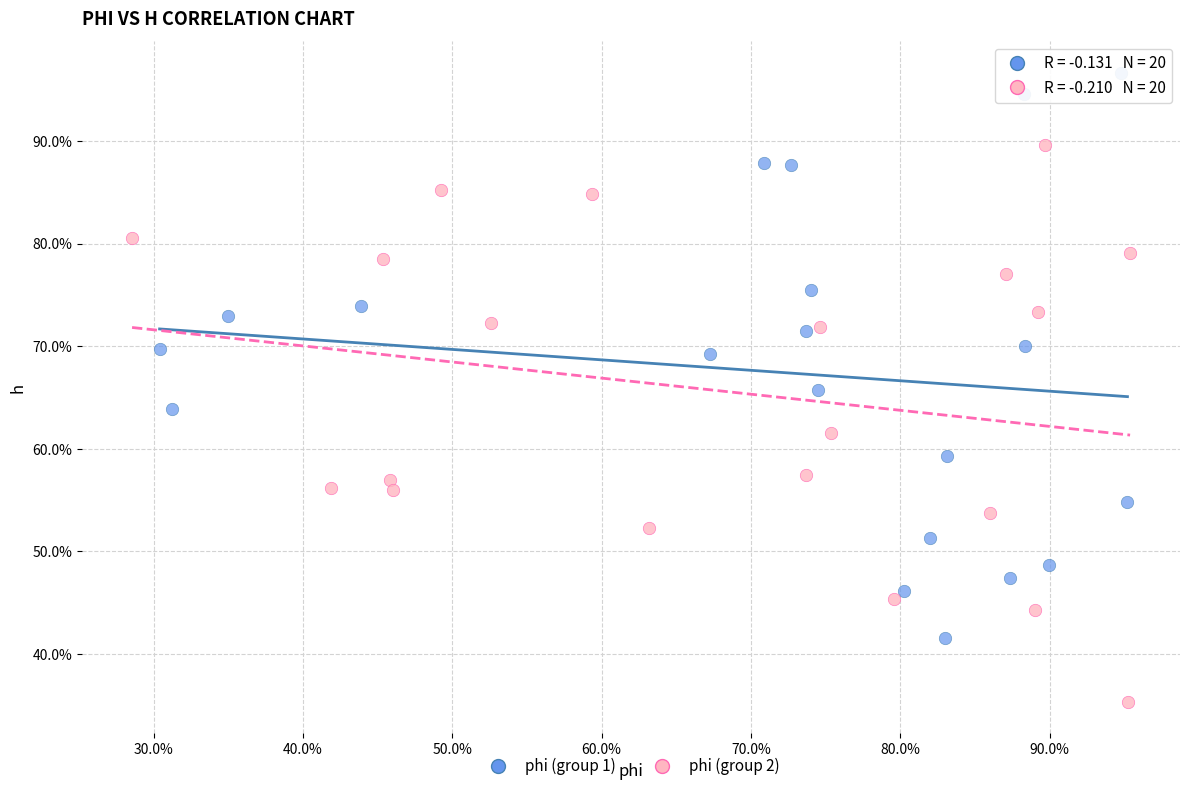

Which series contains the highest Y value?

phi (group 1)